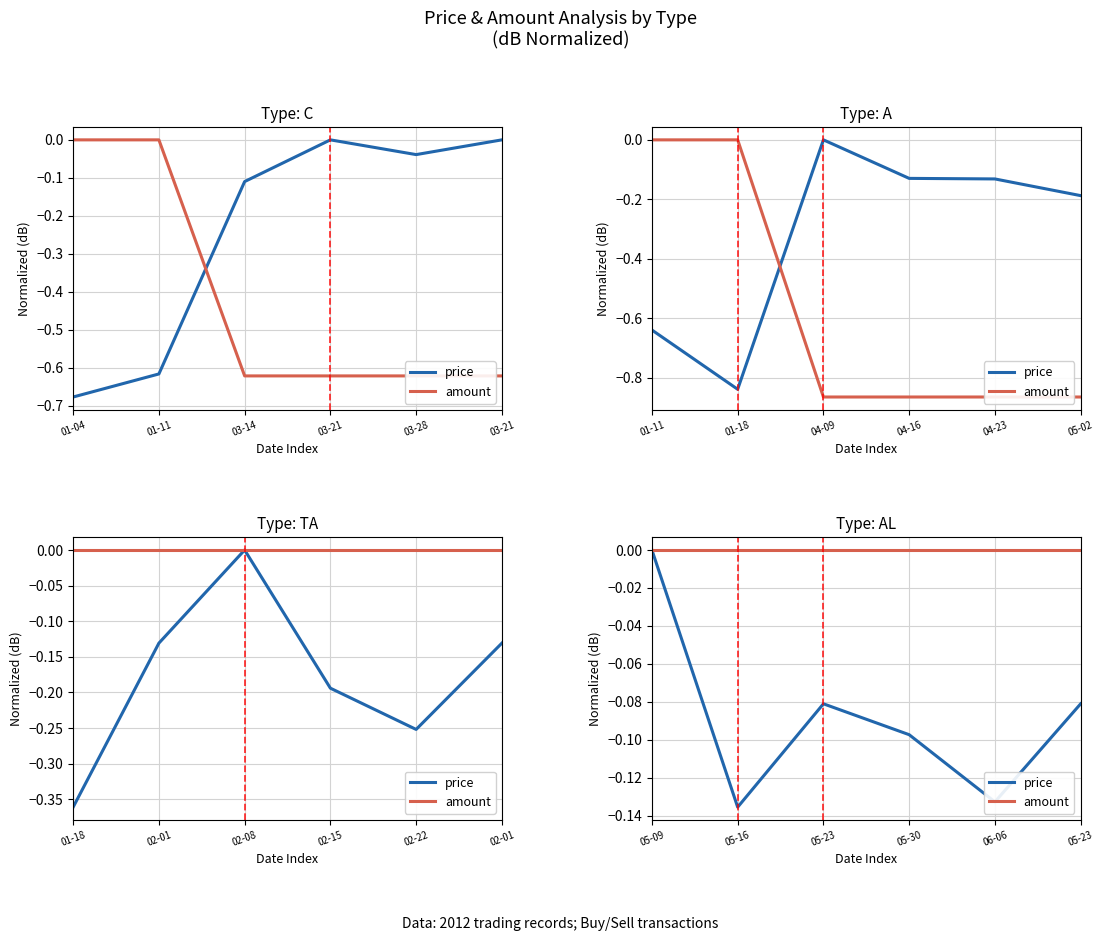

Between 05-16 and 05-23, which series saw the biggest shift?

price